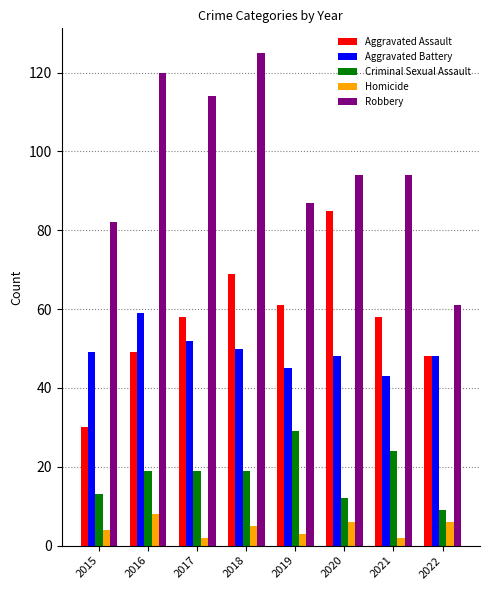

Which series has the widest spread of values?

Robbery